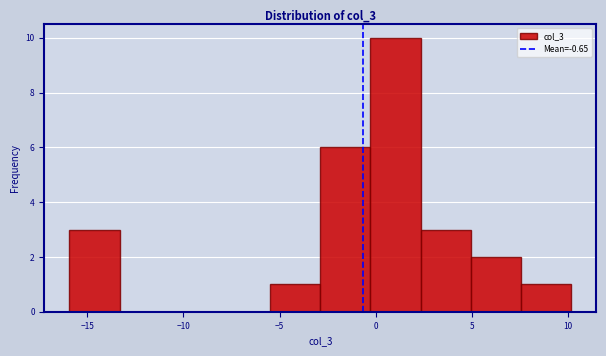

What is the height of the bar covering -16.0 to -13.5 on the x-axis? Neither the bar edges nor the heights are printed on the chart, so give them approximately, as read against the axes.

3